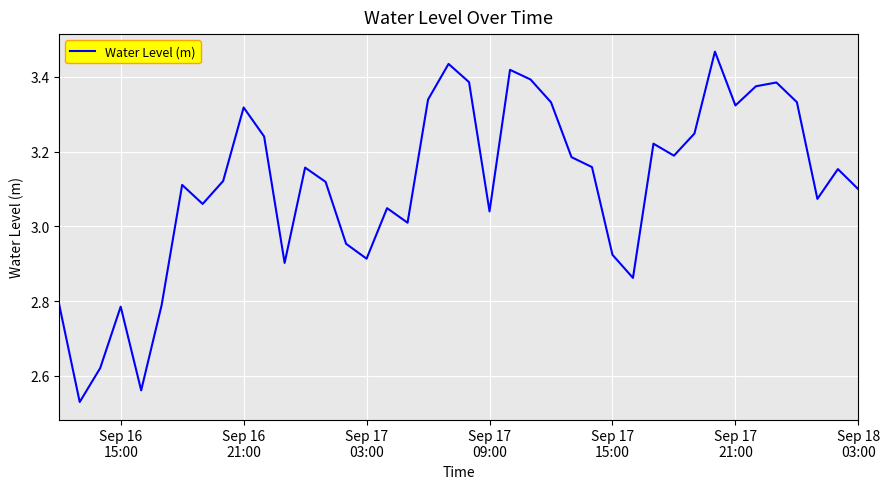

What is the difference between the maximum and minimum values?

0.9